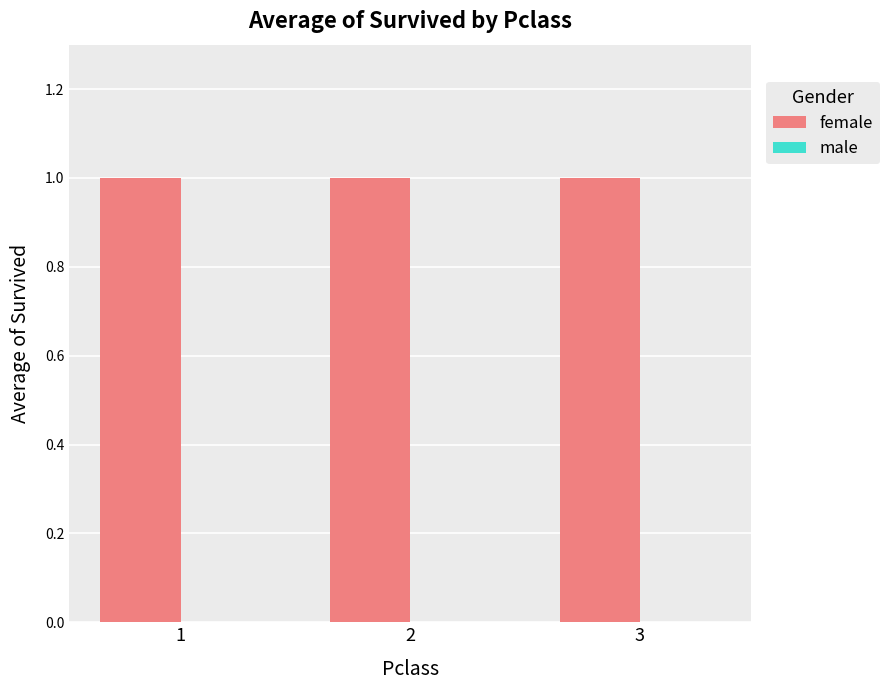

What is the total value across all series at 1?

1